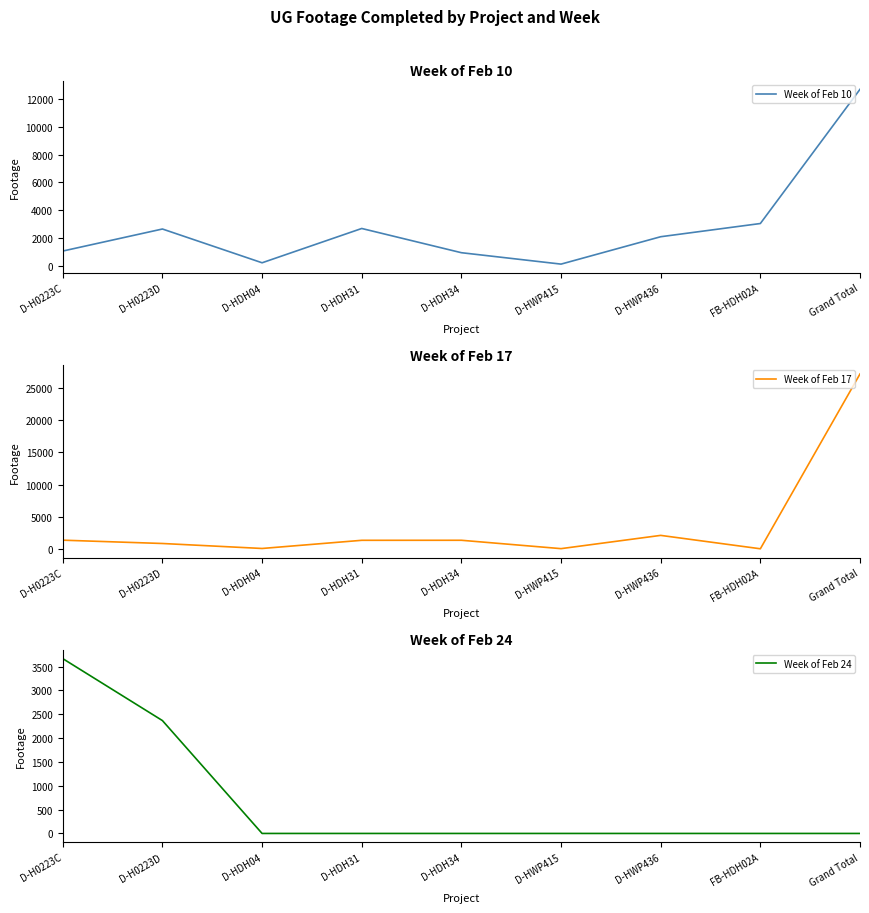

At how many categories does at least one series exceed 26166?

1